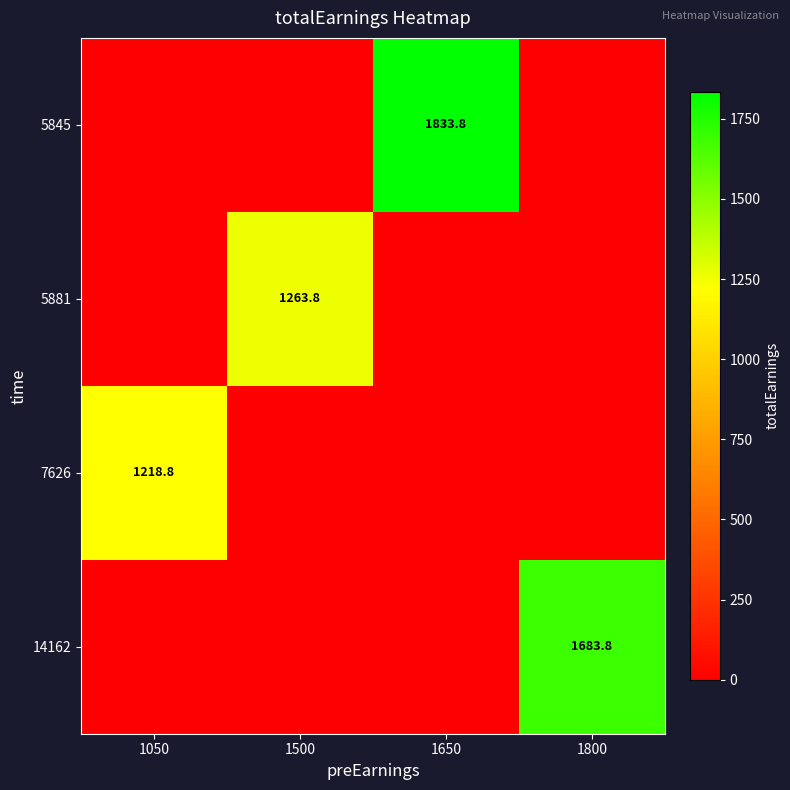

The 5845 series shows 3282.9 at 1650. True or false?

False